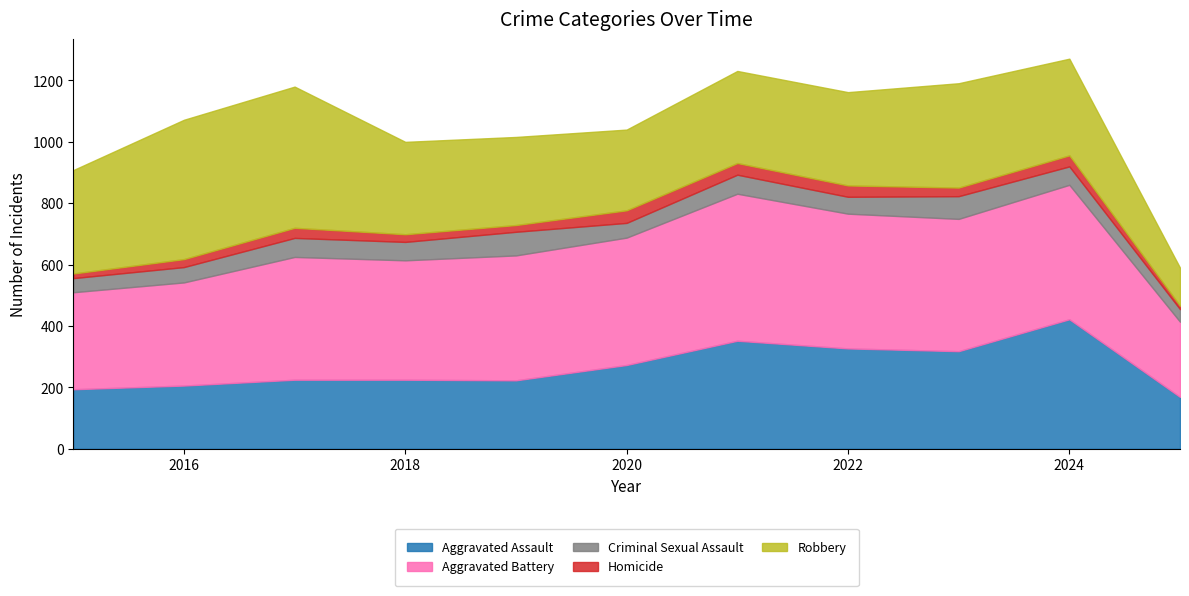

How many categories are shown in the chart?

11